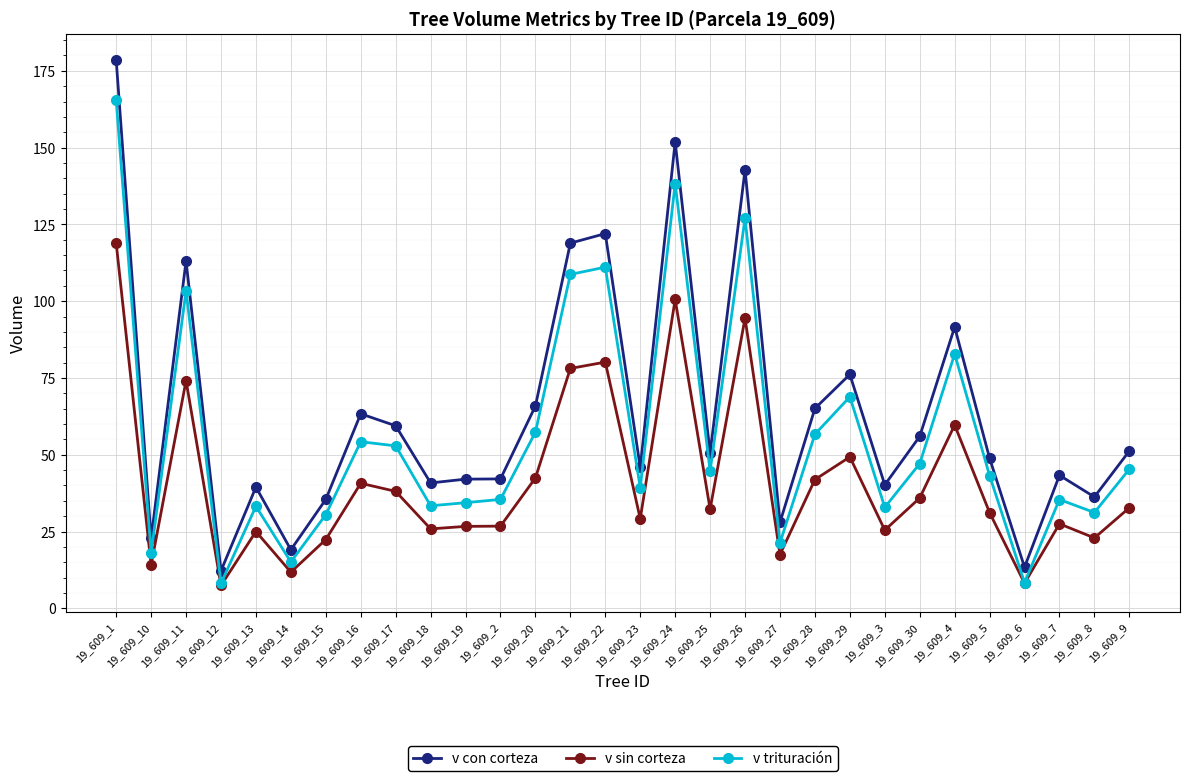

How many lines are shown in the chart?

3